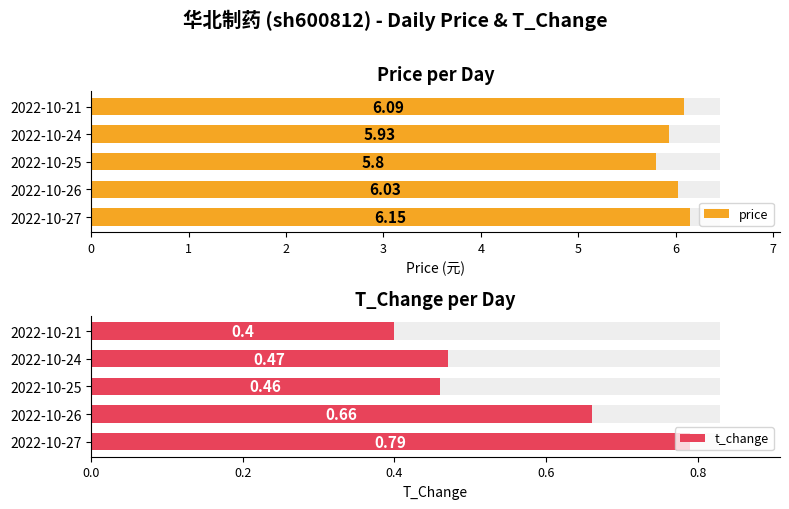

True or false: the data shows 6.2 at 2022-10-27.

True